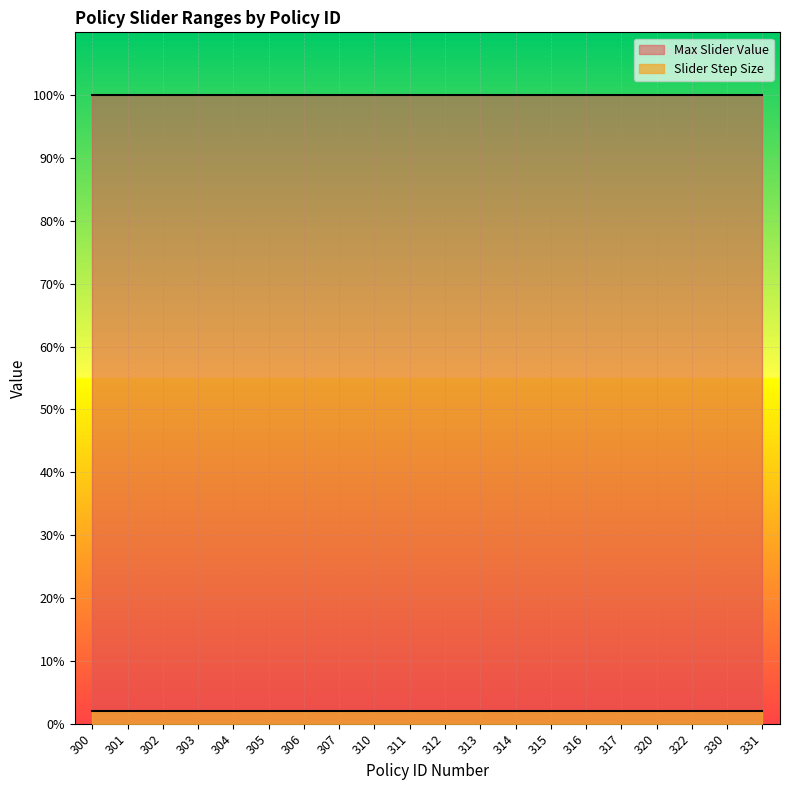

True or false: Max Slider Value and Slider Step Size cross at least once.

False